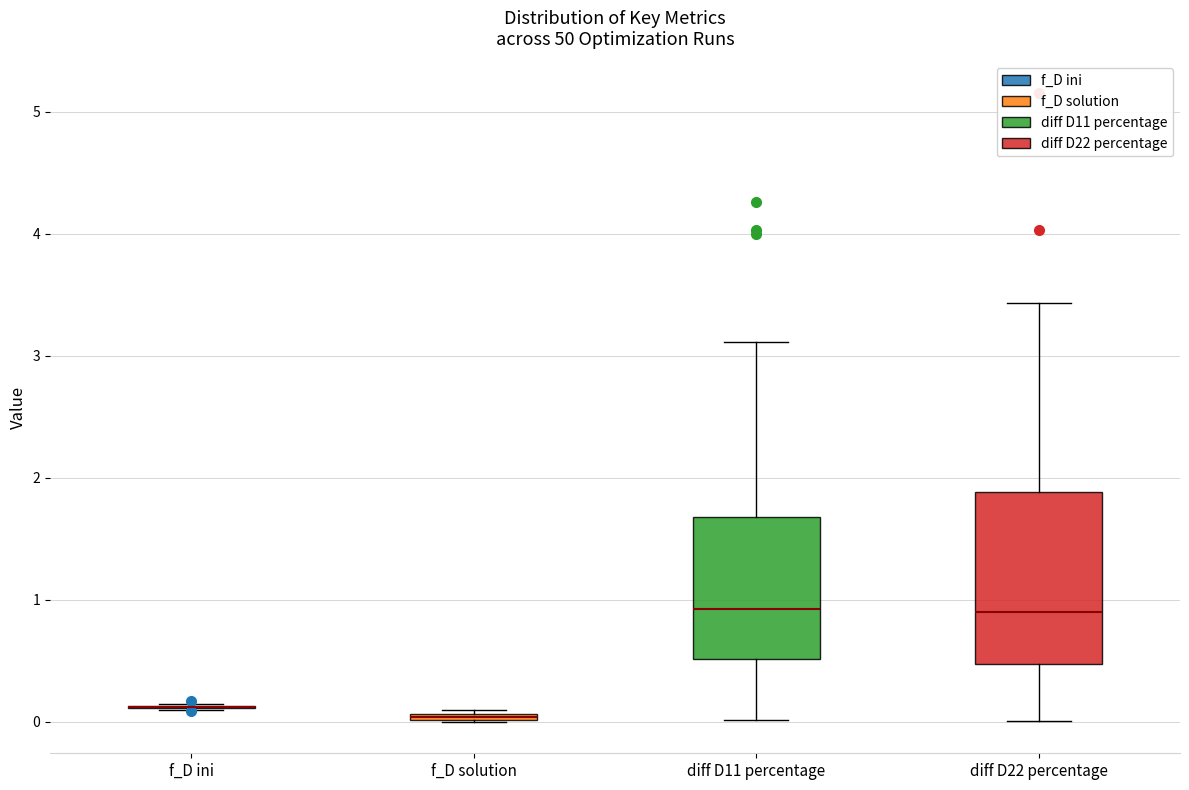

Where does the upper whisker of the box for diff D22 percentage end on the y-axis? The values are not printed on the chart, so give them approximately, as read against the axis.

3.4